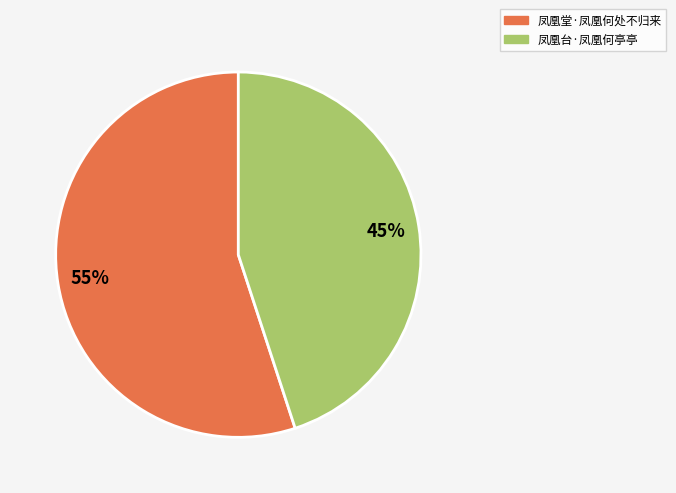

To the nearest percent, what percentage of the pie is 凤凰台·凤凰何亭亭?

45%